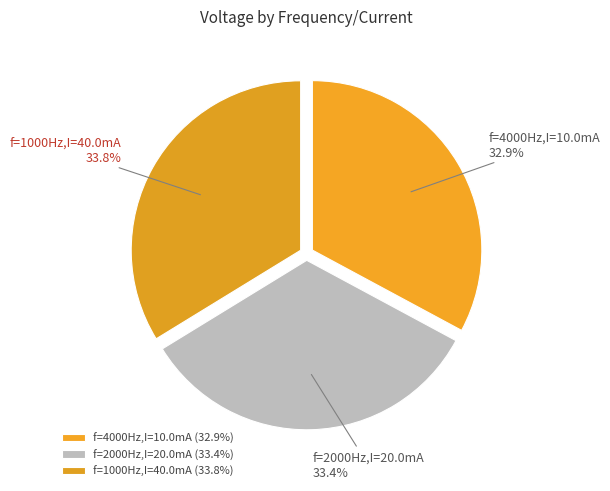

Count the number of slices in the pie.

3